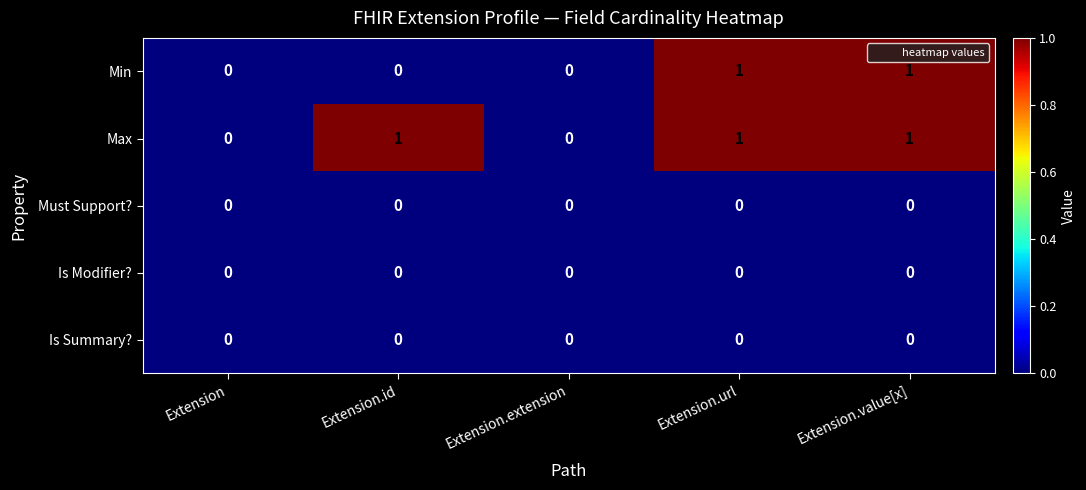

Between Extension and Extension.id, which series saw the biggest shift?

Max